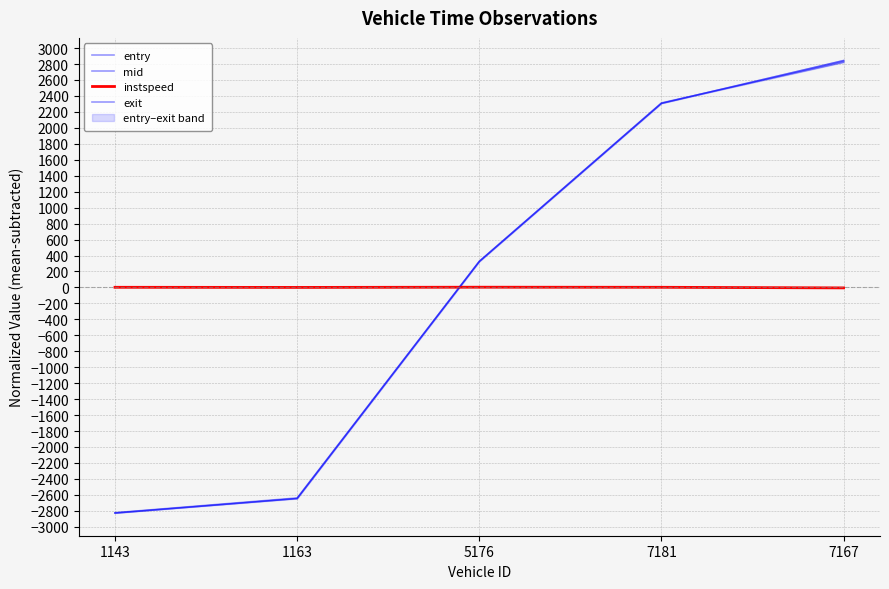

What is the sum of the mid values at 7167 and 1163?

198.2